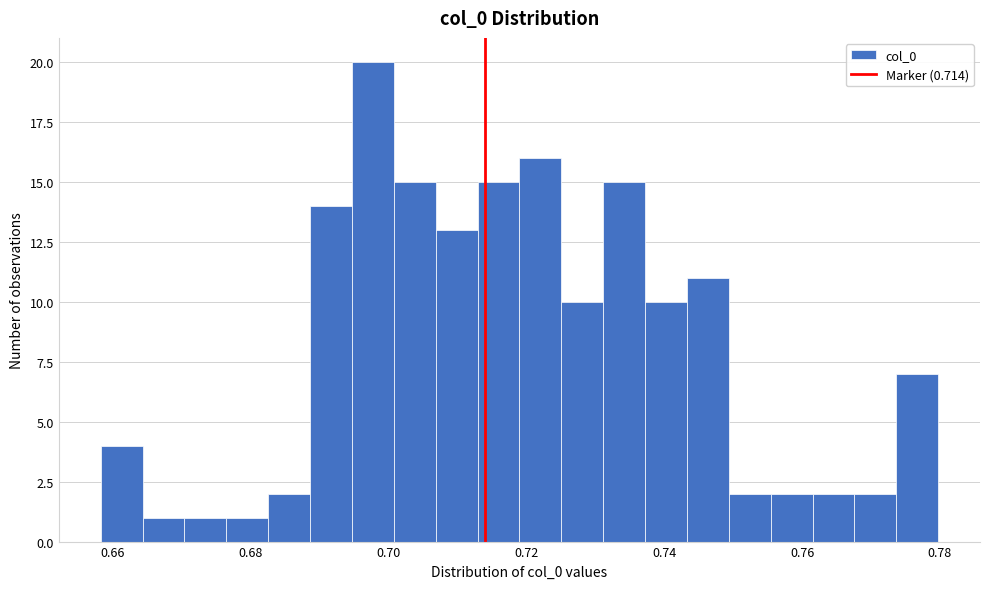

Around what value on the x-axis is the tallest bar? Give the approximate position of its centre, as read against the axis.

0.698